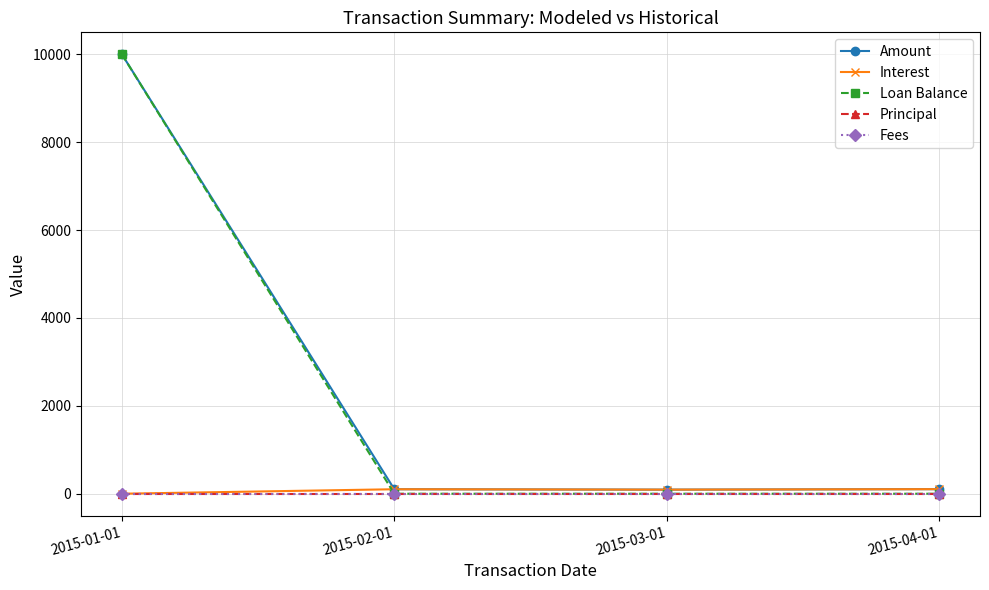

What is the difference between the maximum and minimum values in the Loan Balance series?

10000.0